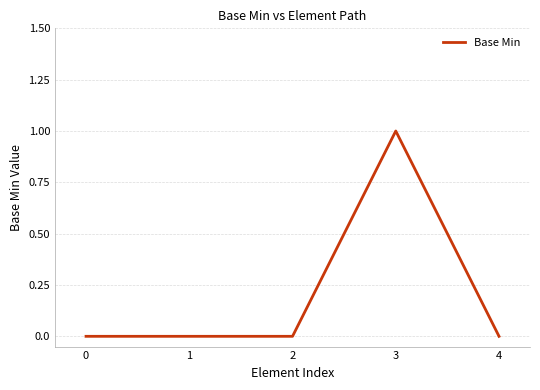

What is the difference between the maximum and minimum values?

1